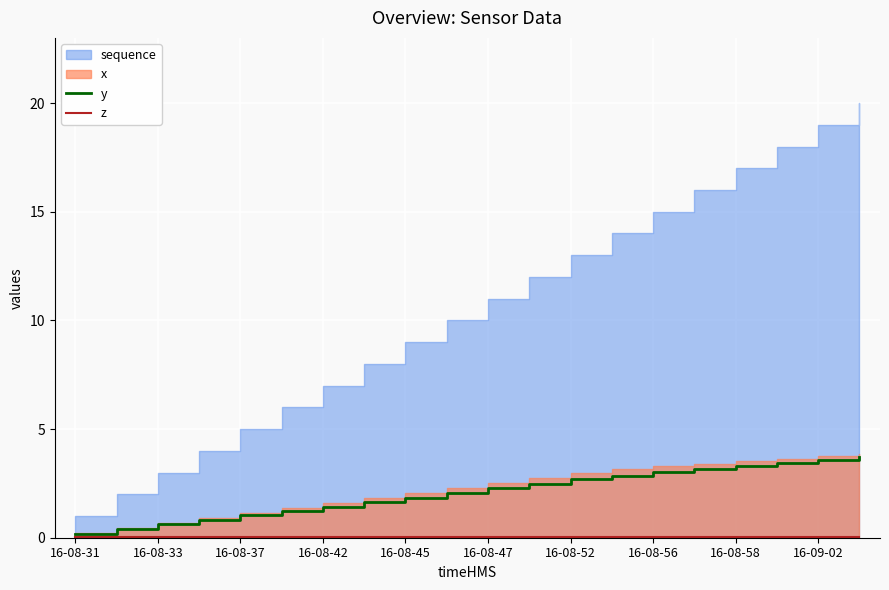

The y series shows 0.6 at 16-08-33. True or false?

True